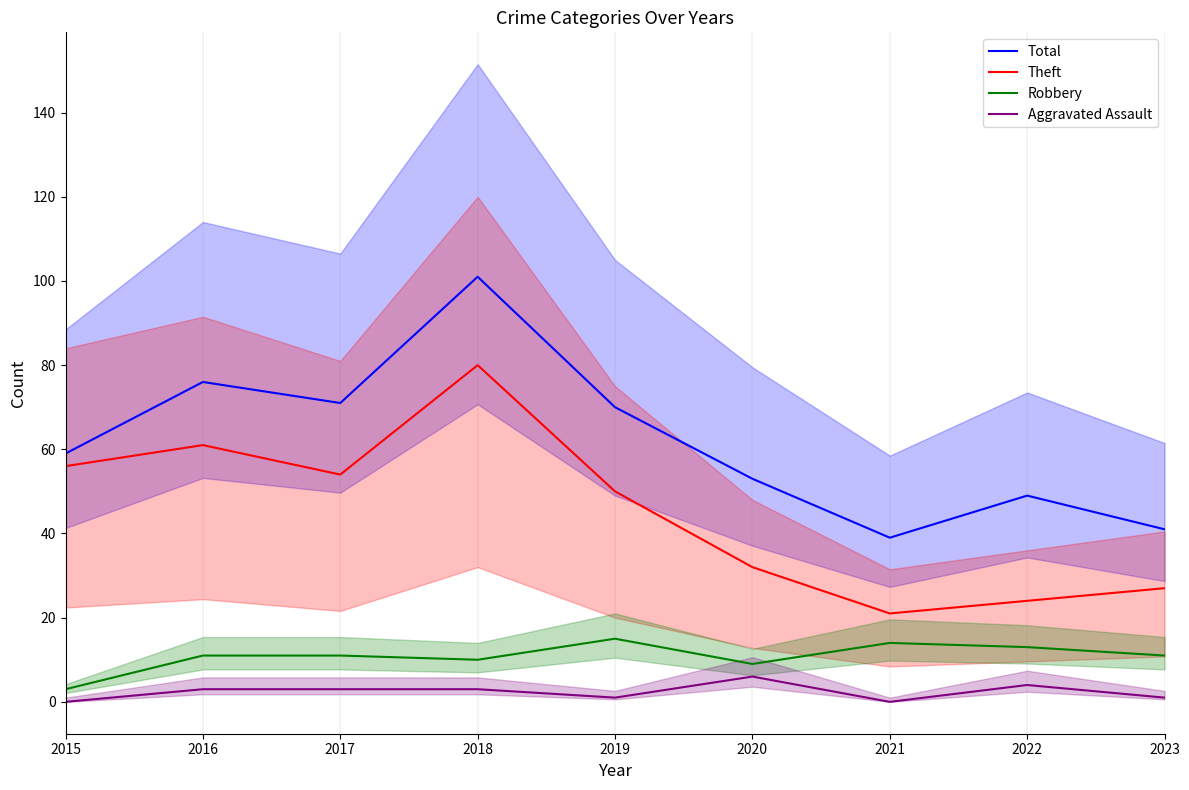

What is the value of the Robbery point at the 6th from the left?

9